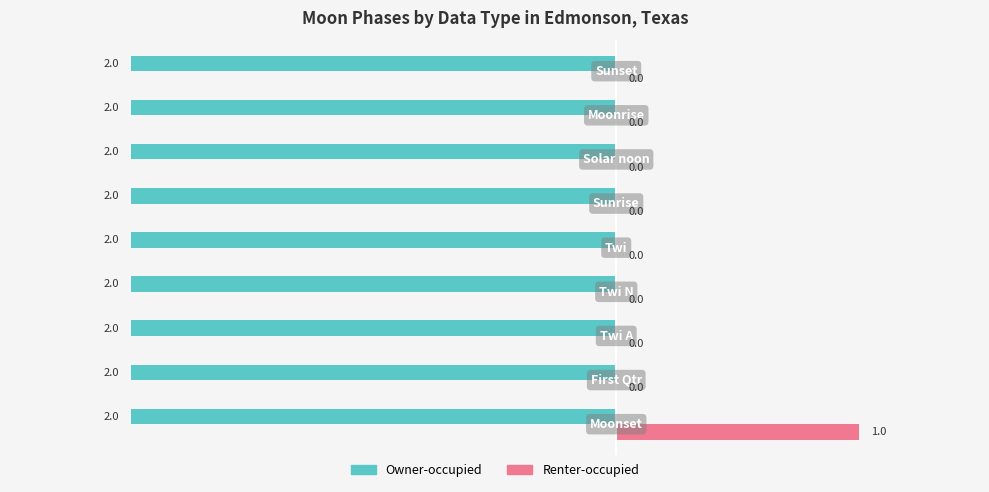

Which series has the largest total across all categories?

Renter-occupied